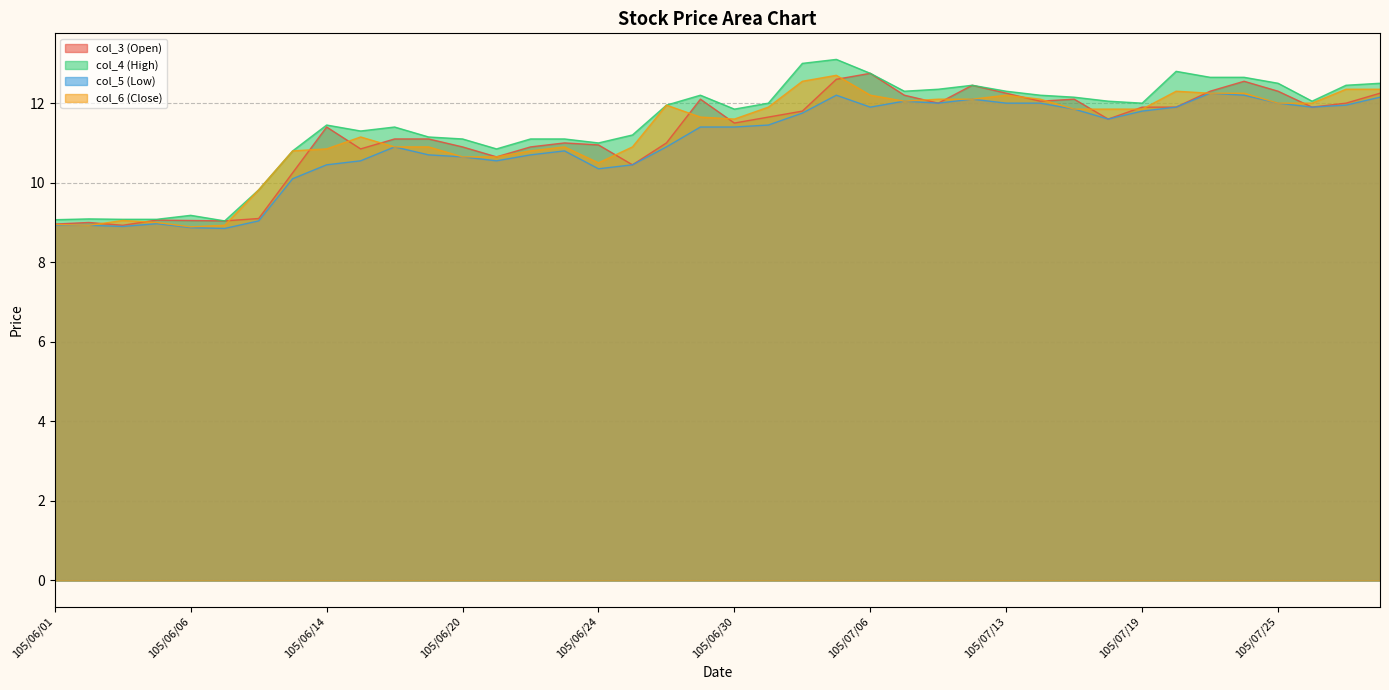

What is the label of the 8th point from the right?

105/07/19